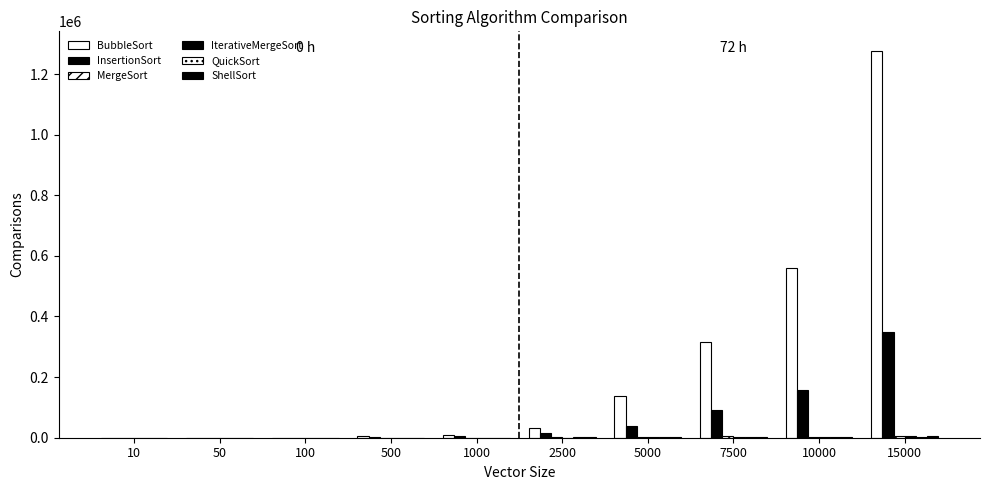

List the series in order of their peak value, highest first.

BubbleSort, InsertionSort, MergeSort, ShellSort, IterativeMergeSort, QuickSort